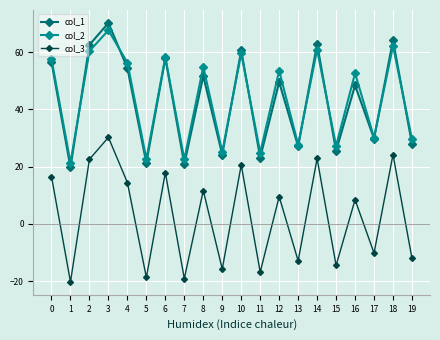

What is the value of the col_2 point at the 8th from the left?

22.5